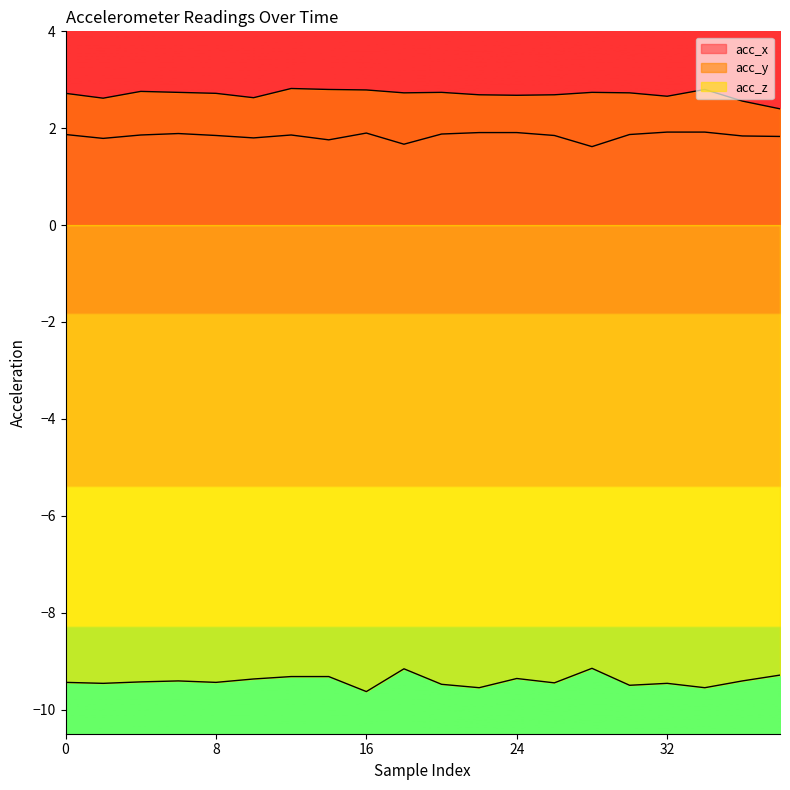

List the series in order of their peak value, highest first.

acc_y, acc_x, acc_z